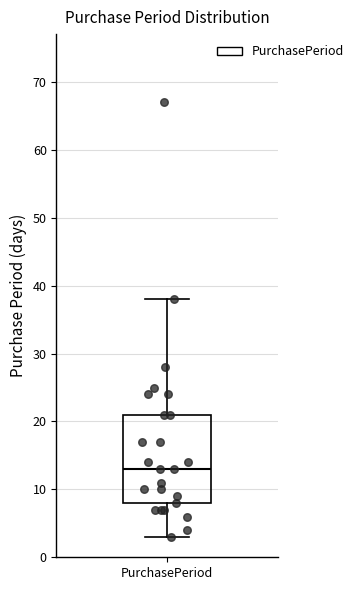

Read this box plot against the y-axis: the position of the median line, the range covered by the box, and the ends of both whiskers. The values are not printed on the chart, so give them approximately, as read against the axis.

median 13, box 8 to 21, whiskers 3 to 38